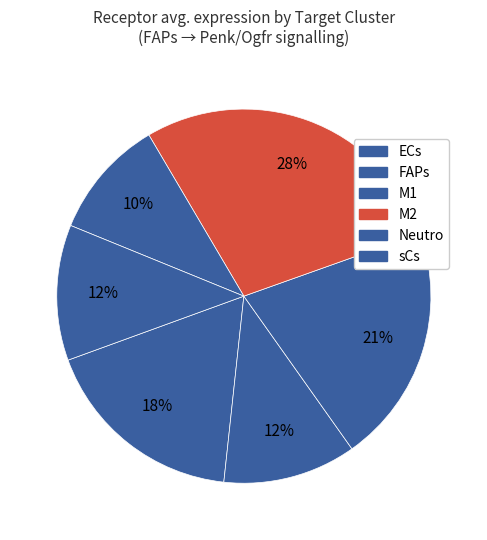

To the nearest percent, what is the average slice percentage?

17%